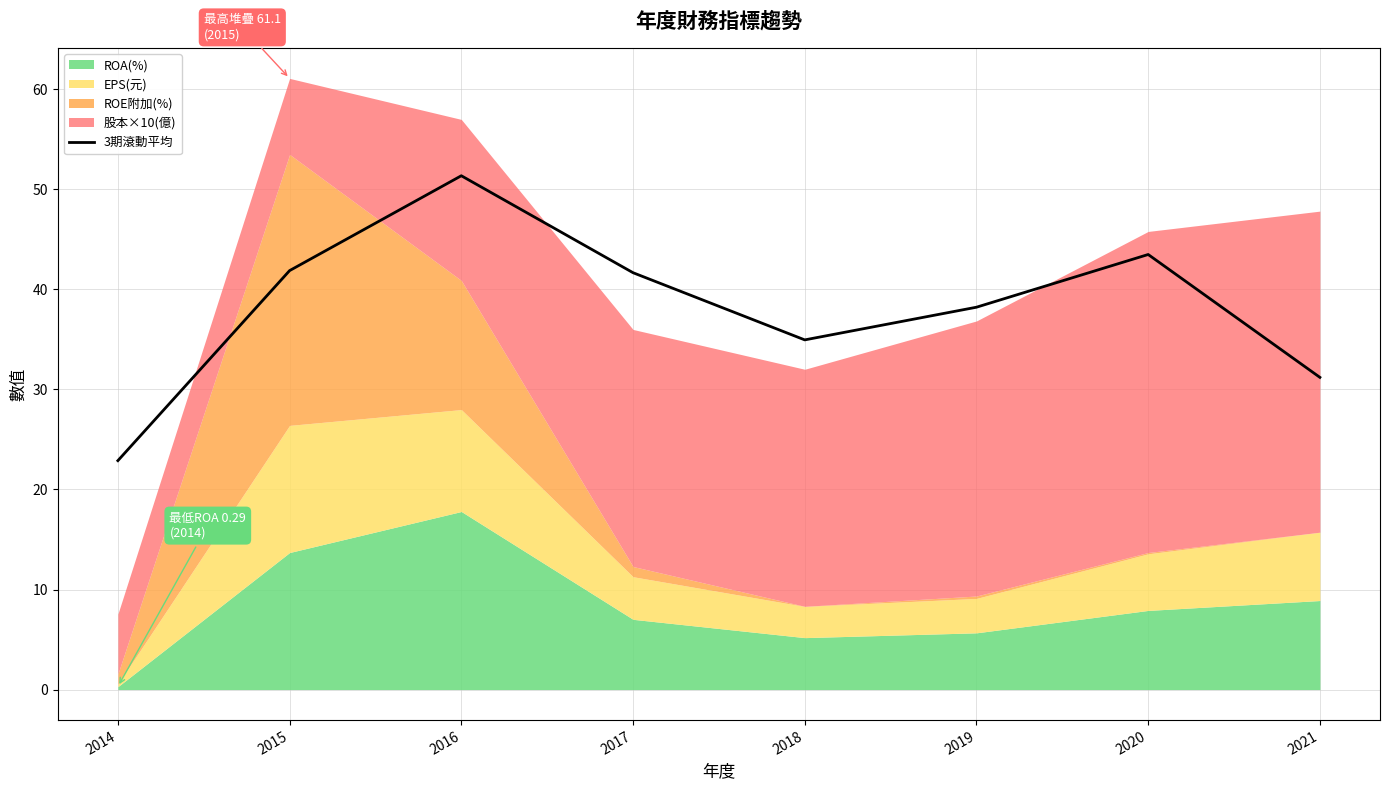

At which category does the data reach its first local peak?

2016